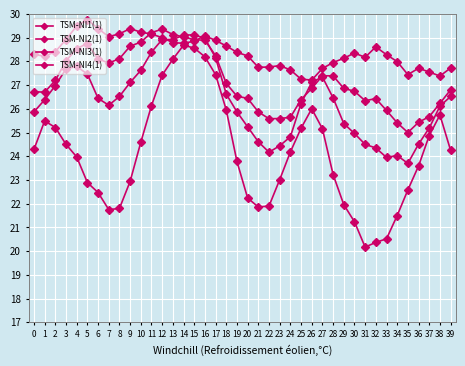

What is the total value across all series at 31?

99.2